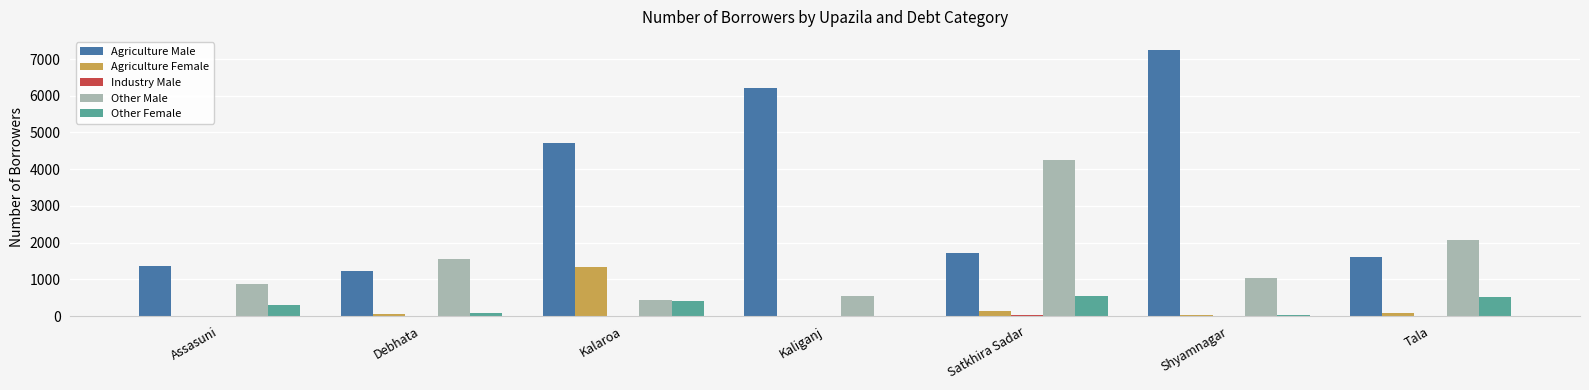

At which category is the sum across all series the highest?

Shyamnagar